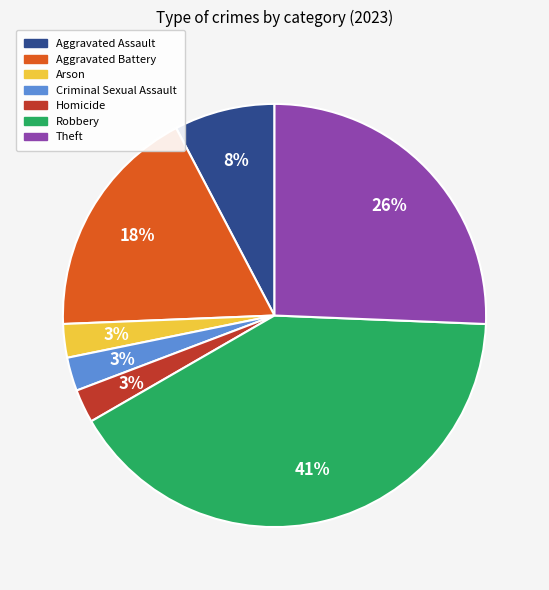

Is Aggravated Assault the majority of the pie?

No